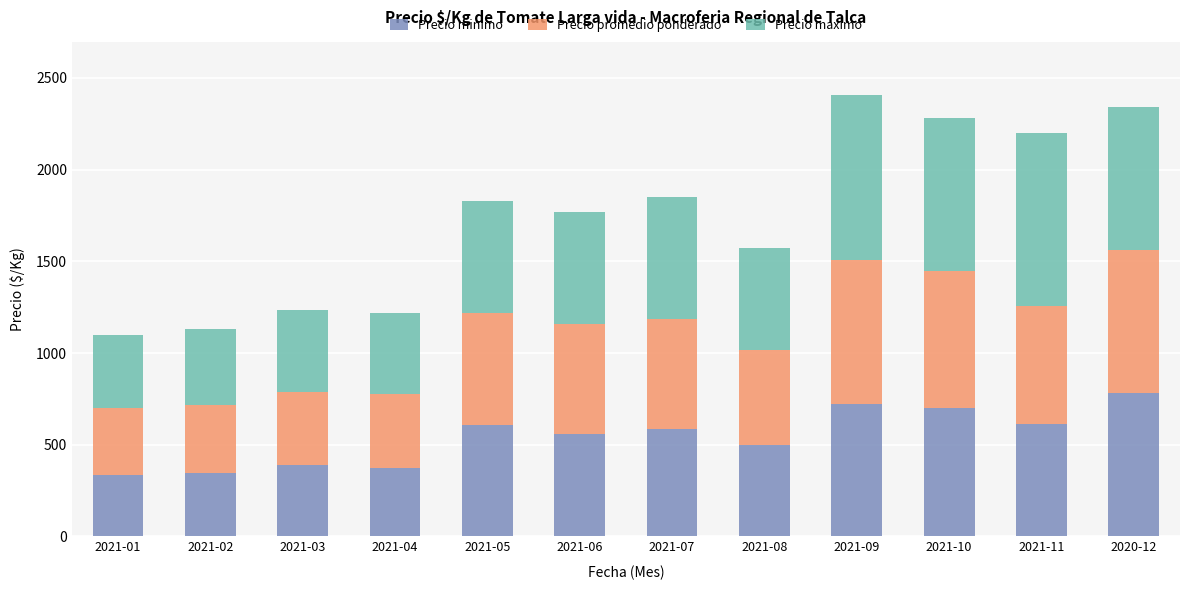

The value of Precio minimo at 2020-12 is 781. True or false?

True